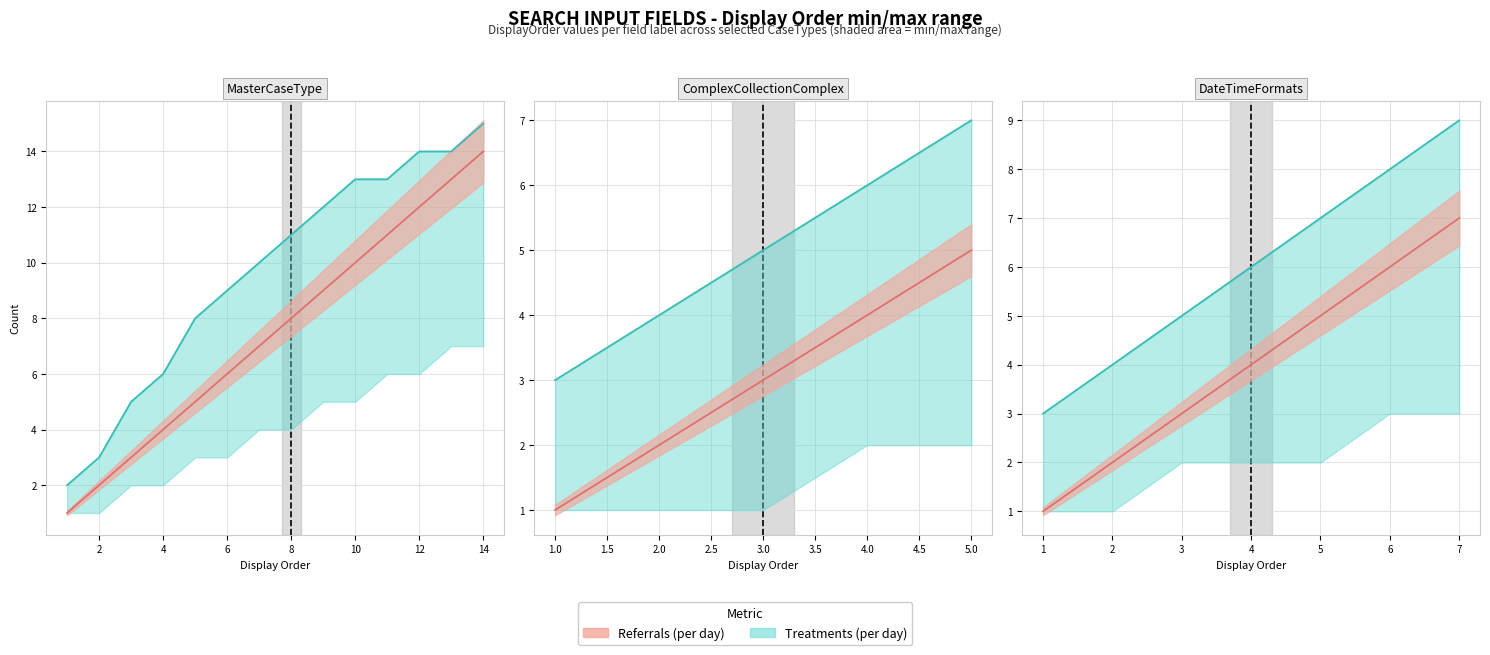

True or false: Treatments (per day) and Referrals (per day) cross at least once.

False